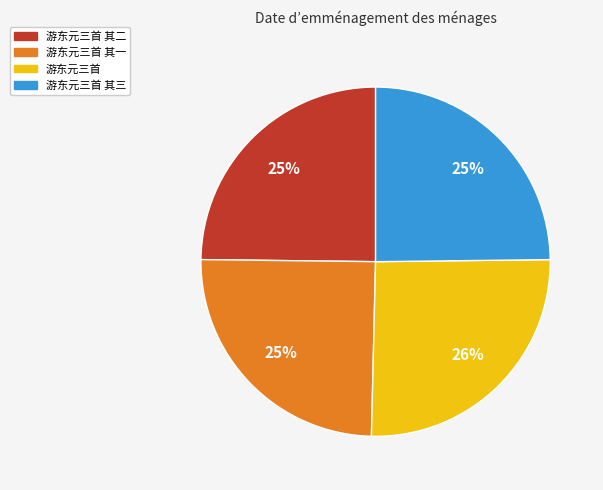

What percentage is the 游东元三首 其一 slice, to the nearest percent?

25%